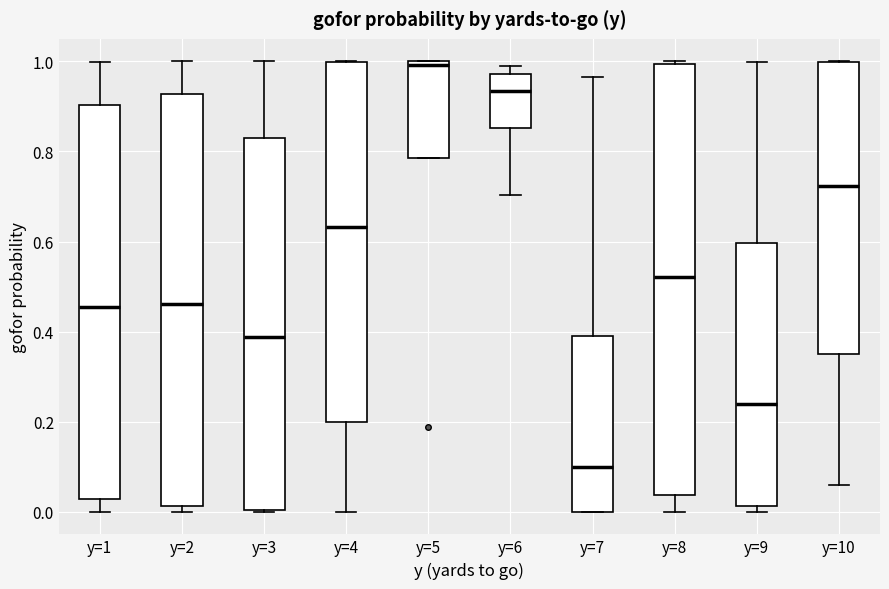

Comparing the boxes themselves (not the whiskers), which one is the tallest?

y=8